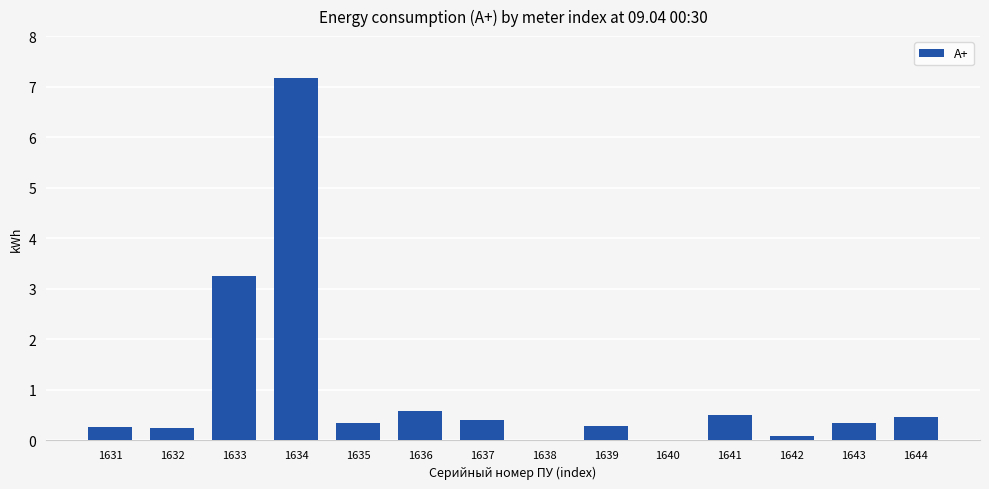

What is the change in value from 1634 to 1637?

-6.8